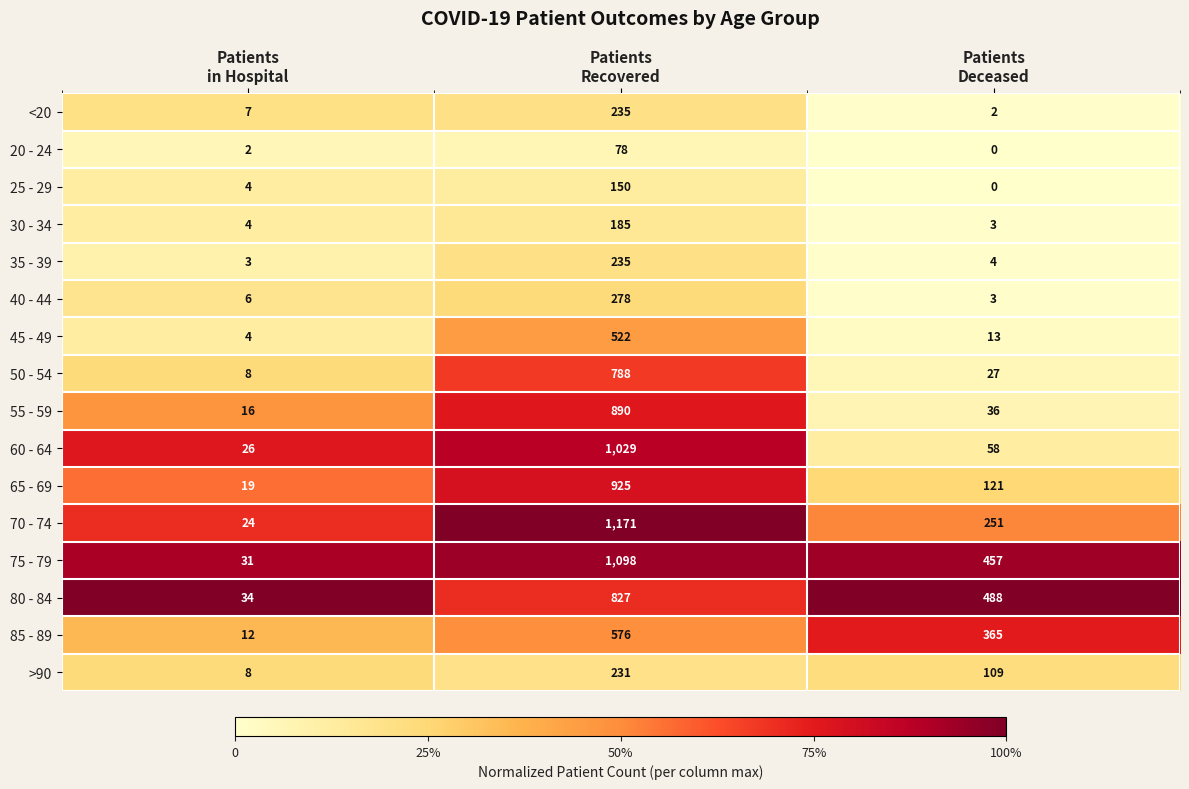

At how many categories does at least one series exceed 0?

3